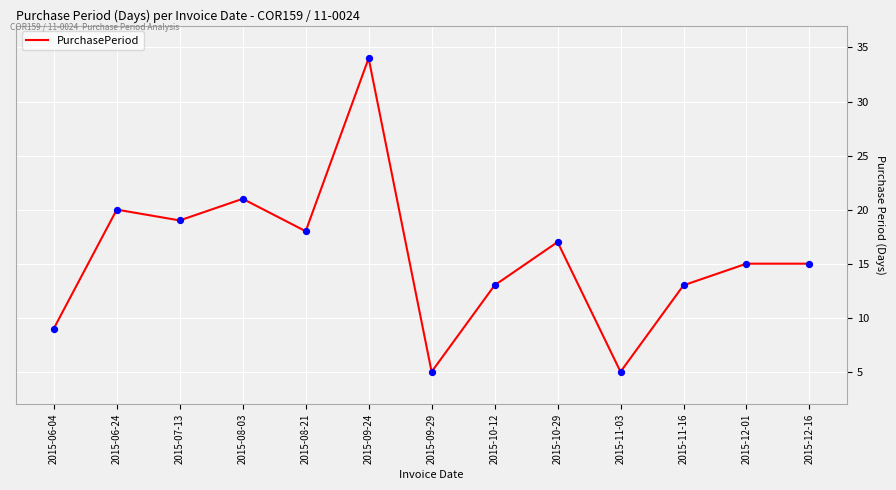

Which has a higher value, 2015-06-24 or 2015-12-01?

2015-06-24